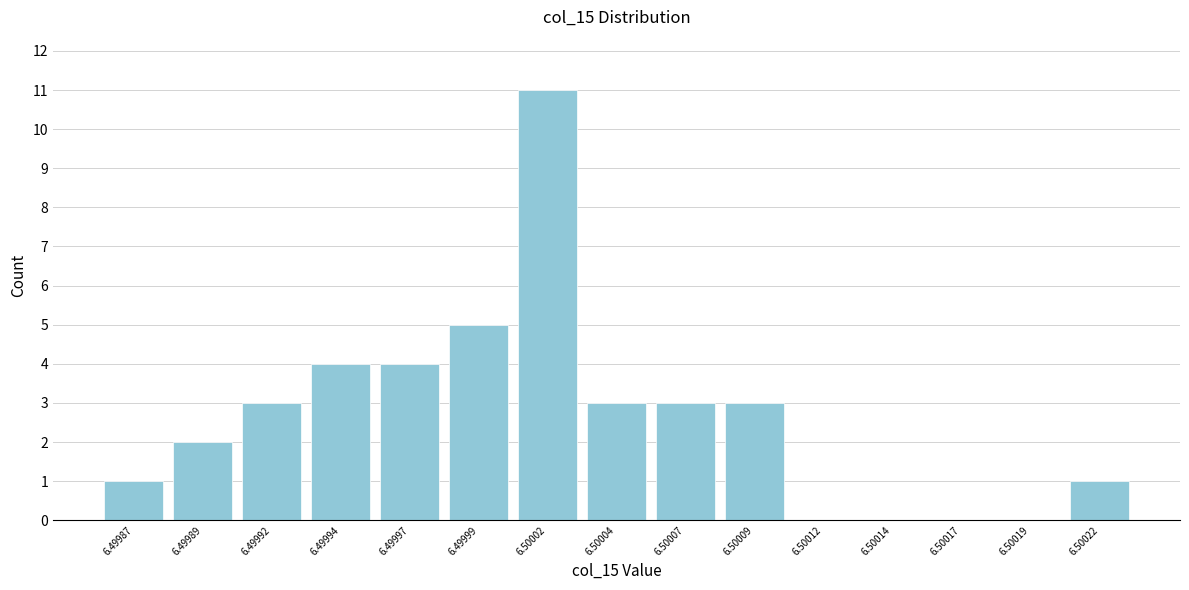

Reading left to right, what are all the values shown in this chart?

6.49987=1	6.49989=2	6.49992=3	6.49994=4	6.49997=4	6.49999=5	6.50002=11	6.50004=3	6.50007=3	6.50009=3	6.50012=0	6.50014=0	6.50017=0	6.50019=0	6.50022=1